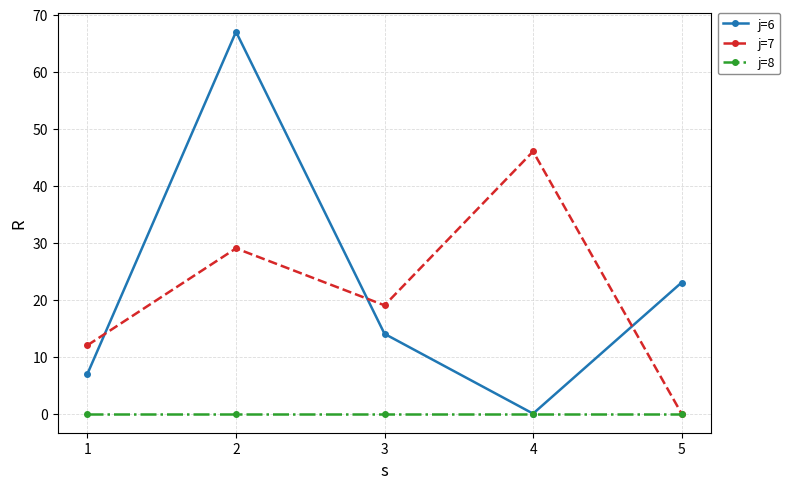

Reading left to right, list all the values displayed in this chart.

j=6: 1=7	2=67	3=14	4=0	5=23
j=7: 1=12	2=29	3=19	4=46	5=0
j=8: 1=0	2=0	3=0	4=0	5=0